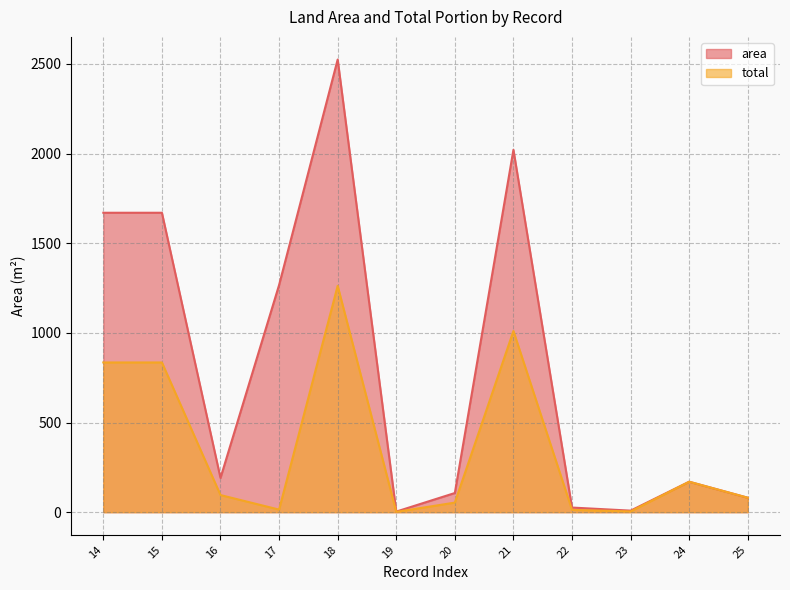

At which label does total reach its peak?

18